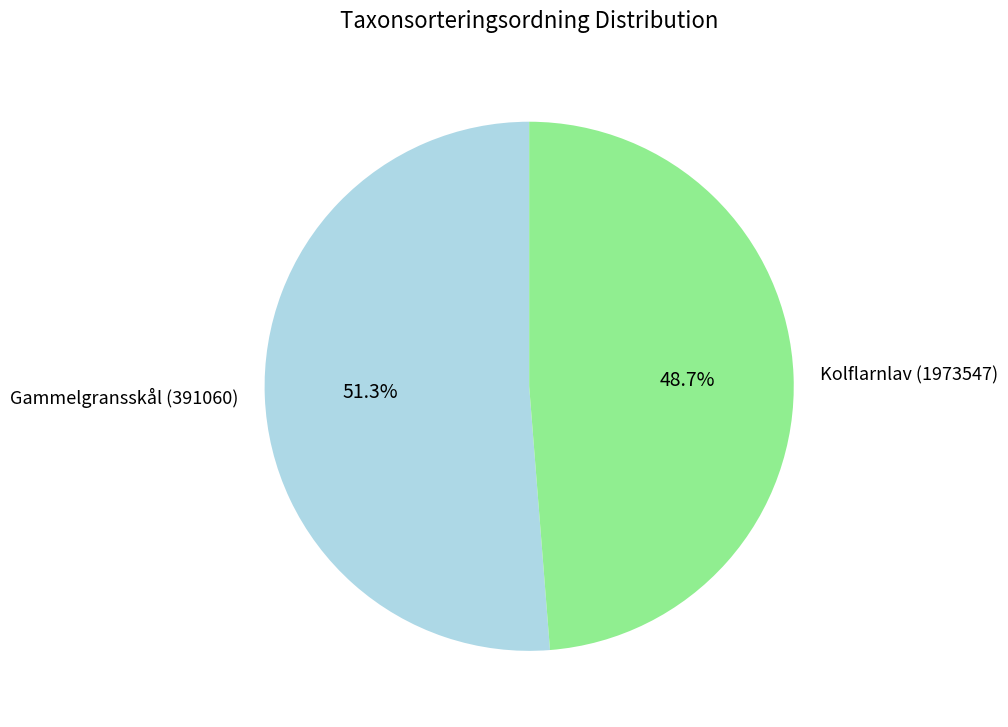

What is the ratio of the value at Gammelgransskål (391060) to the value at Kolflarnlav (1973547)?

1.1